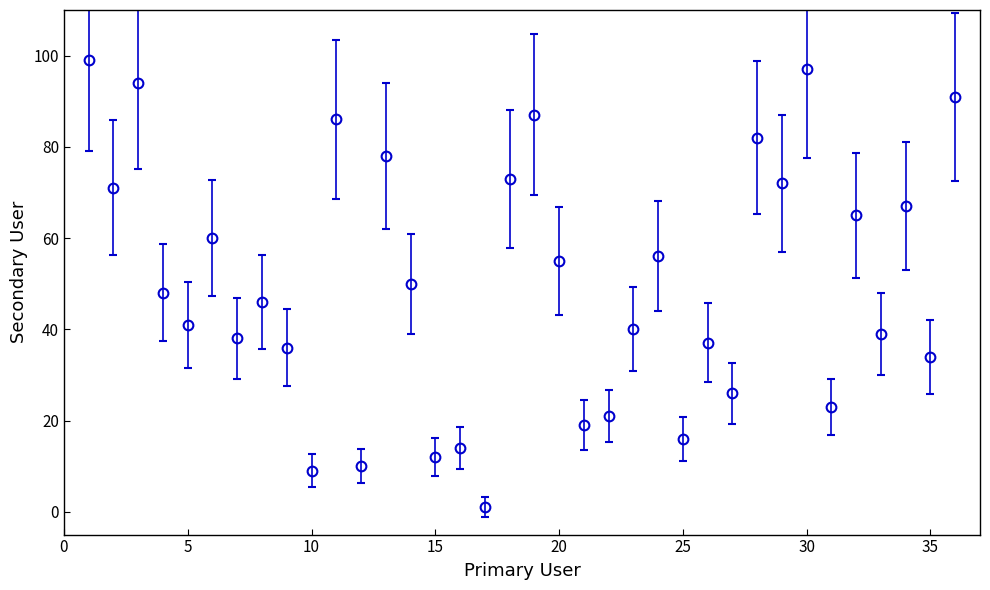

What is the sum of all values?

1793